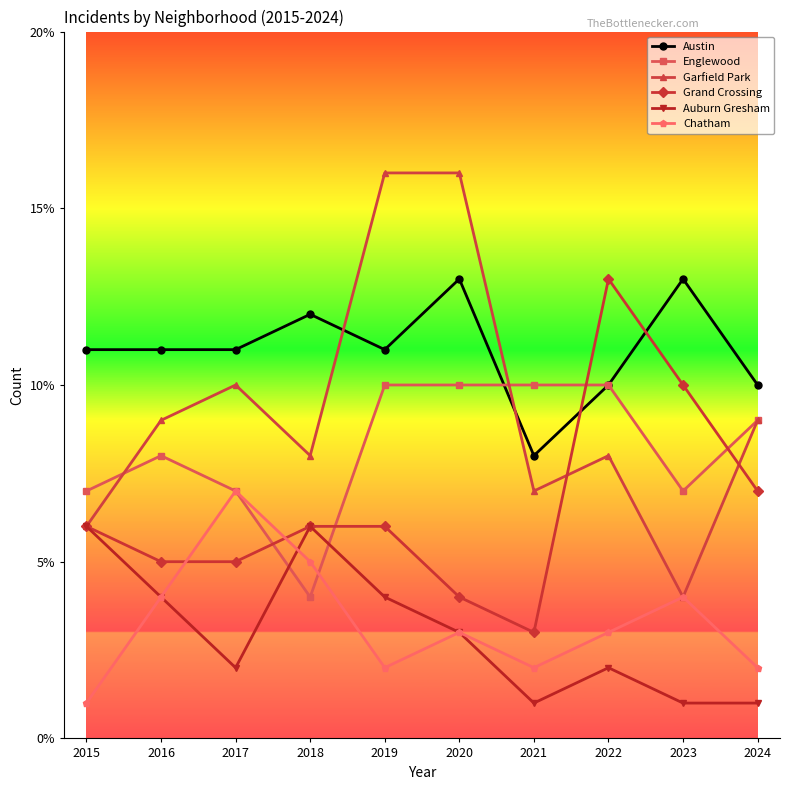

What is the spread (max minus min) of values at 2017?

9